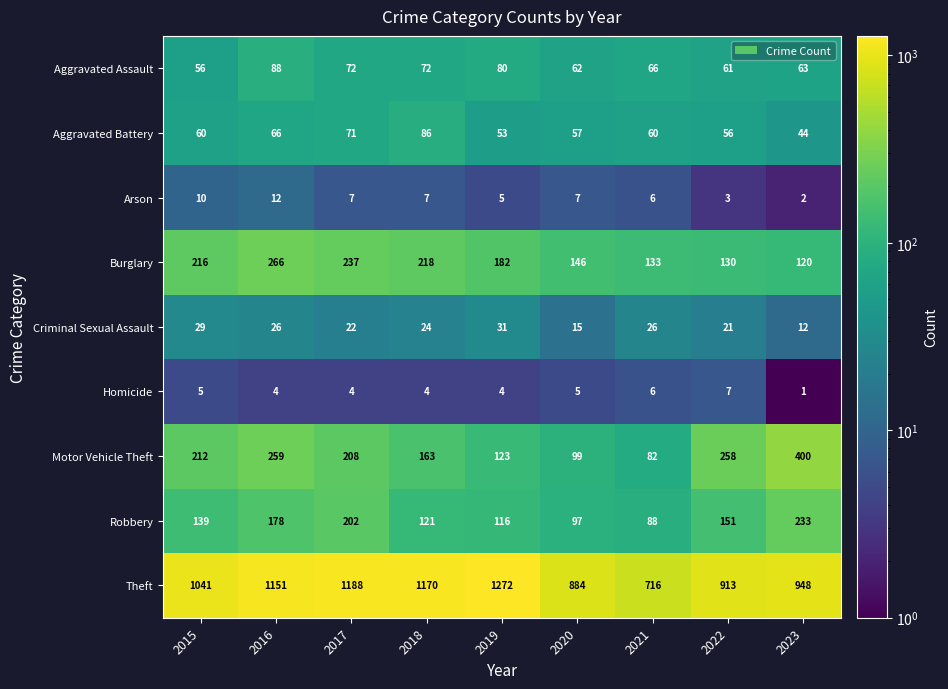

What is the maximum value shown in the chart?

1272